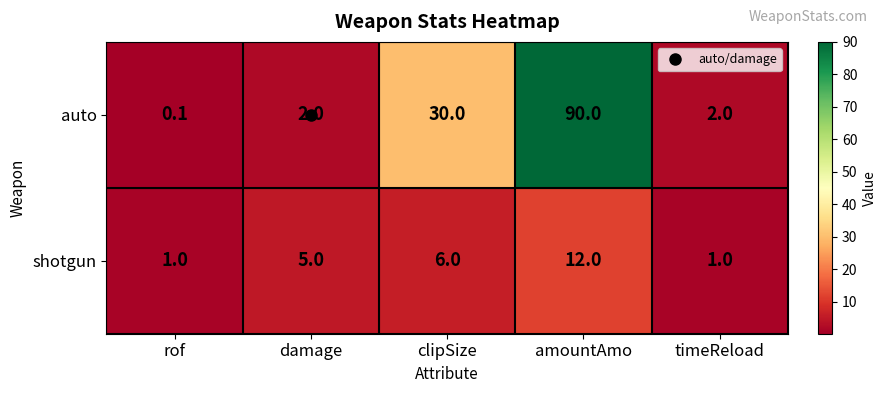

The shotgun series shows 12.0 at amountAmo. True or false?

True